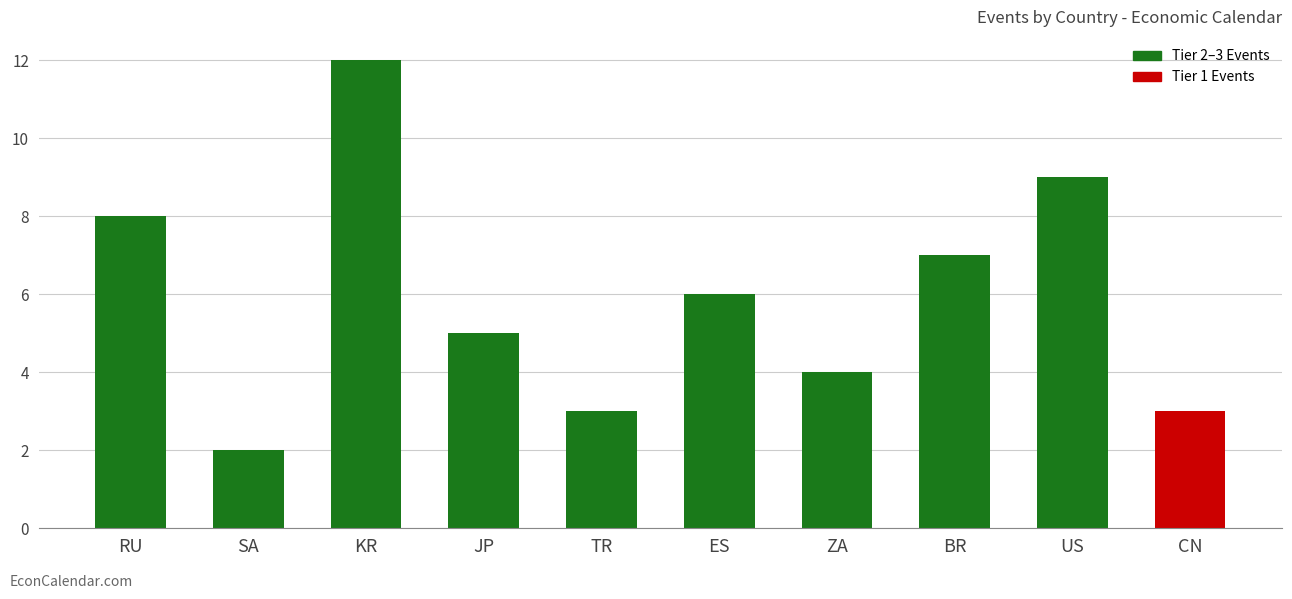

At which category does the chart reach its peak across all series?

KR